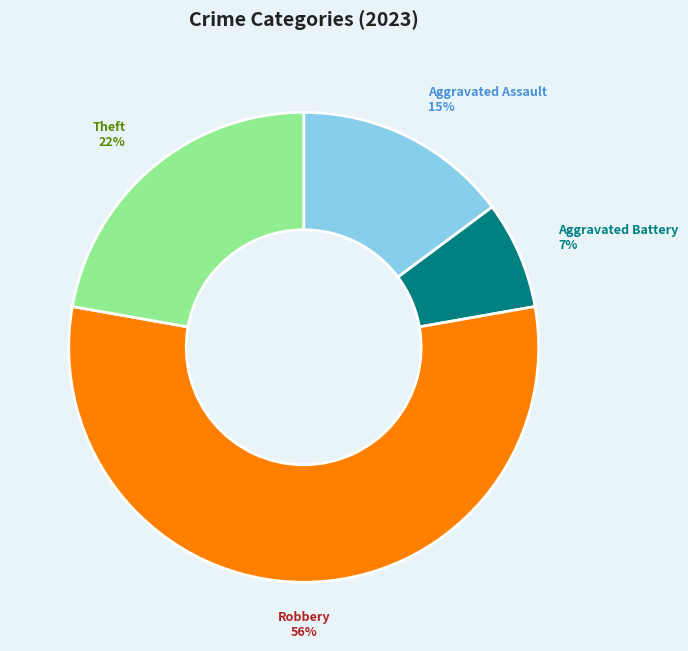

How many slices are in this pie chart?

4